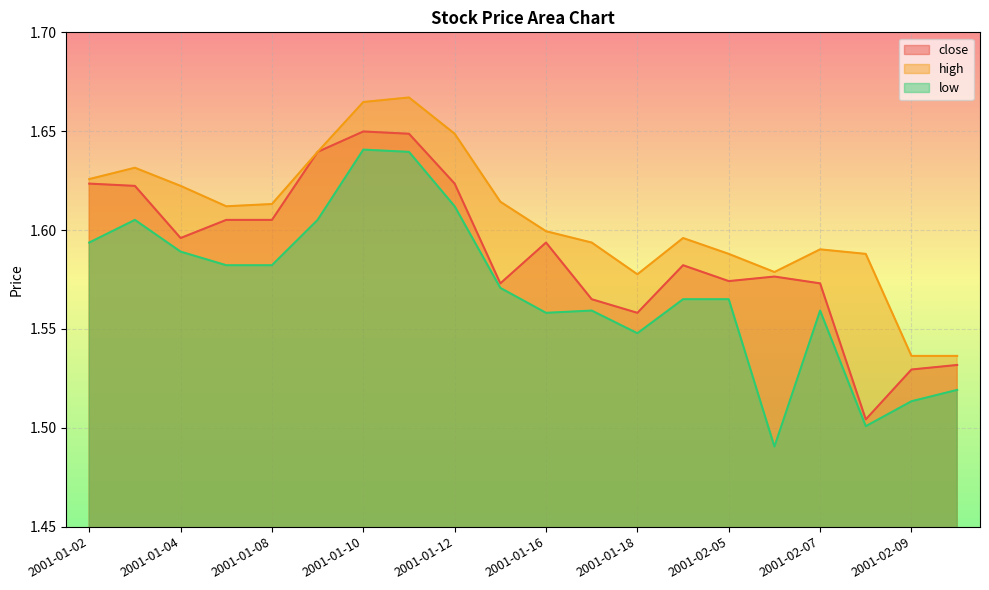

Which series has the largest total across all categories?

high